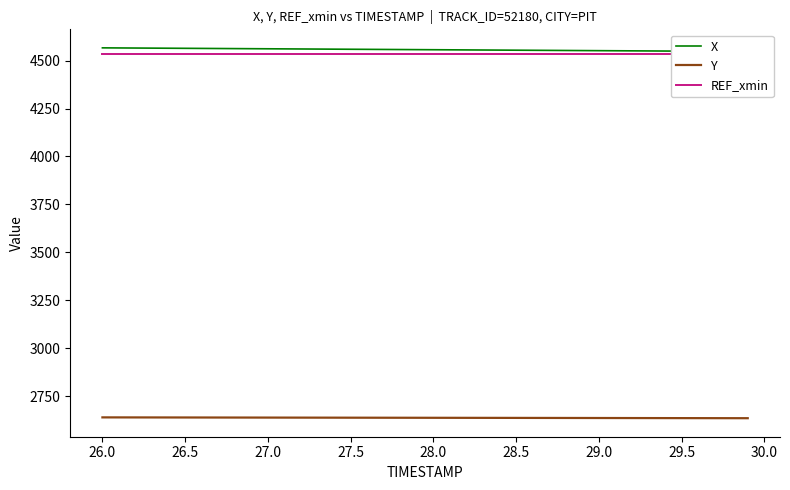

What is the lowest value of the Y series?

2634.9